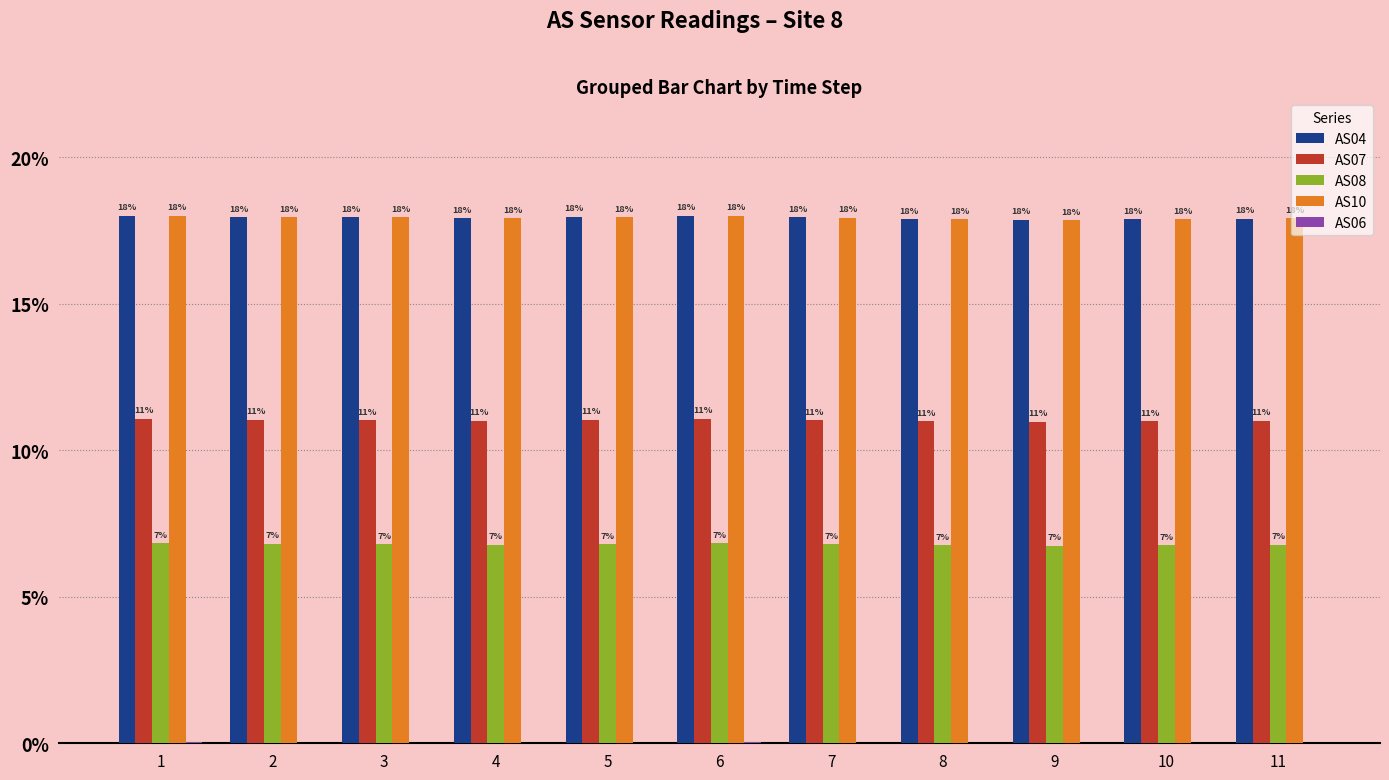

What is the highest value of the AS04 series?

18.0